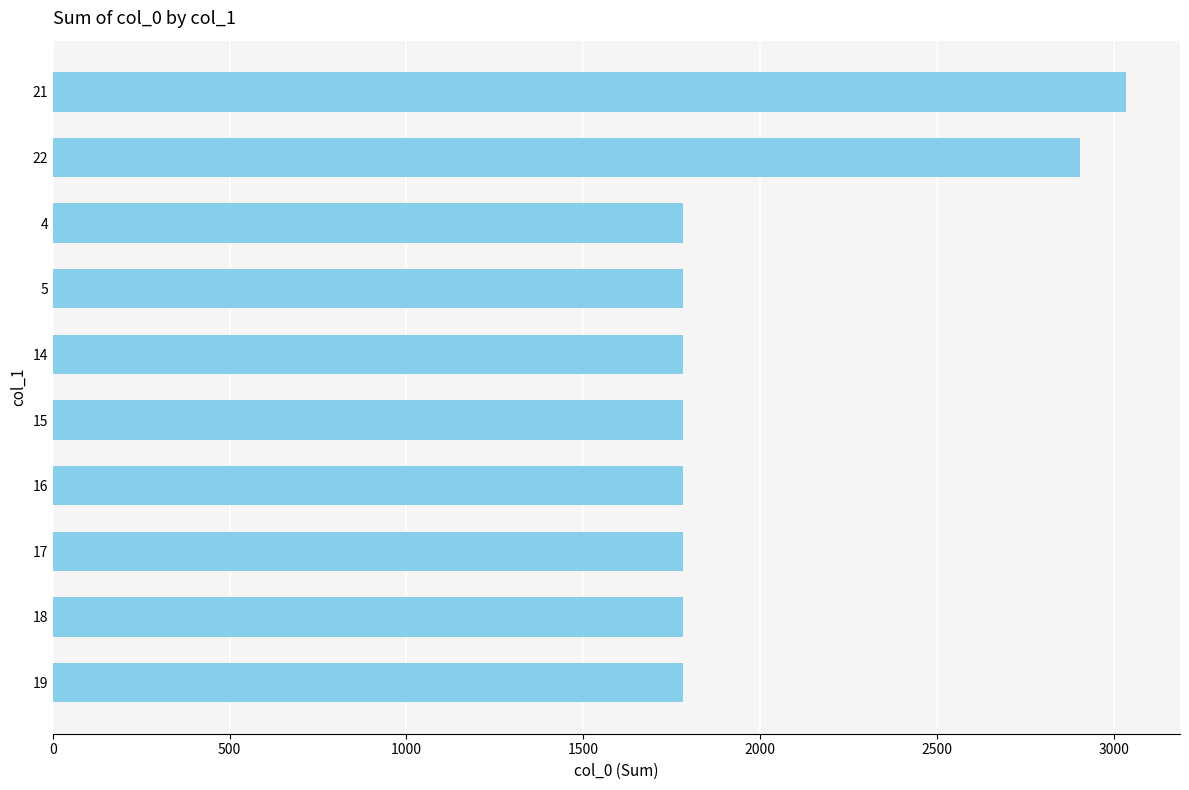

Reading top to bottom, transcribe all the data shown in this chart.

3036	2906	1781	1781	1781	1781	1781	1781	1781	1781